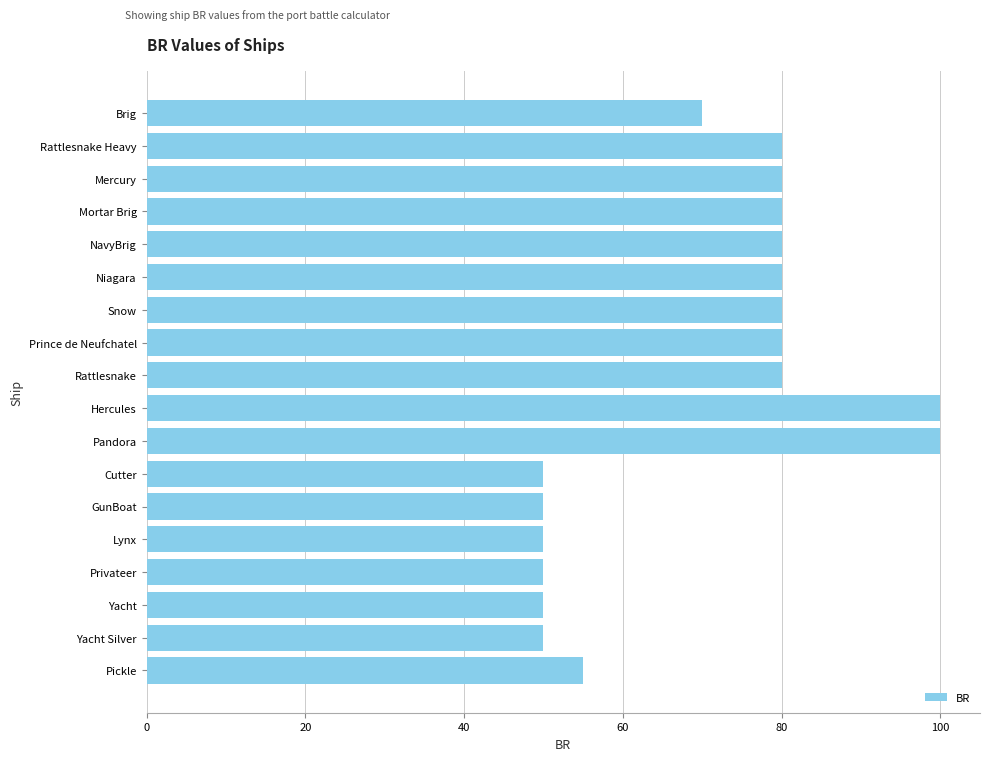

What is the label of the 7th bar from the top?

Snow